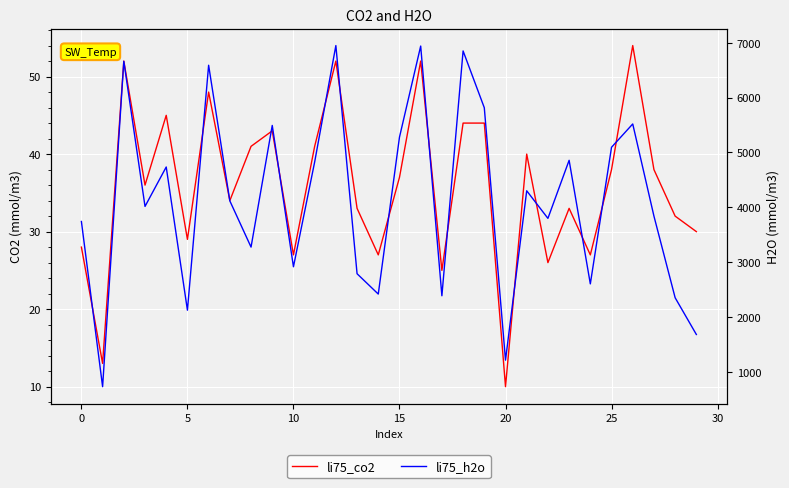

What is the total value across all series at 17?

2411